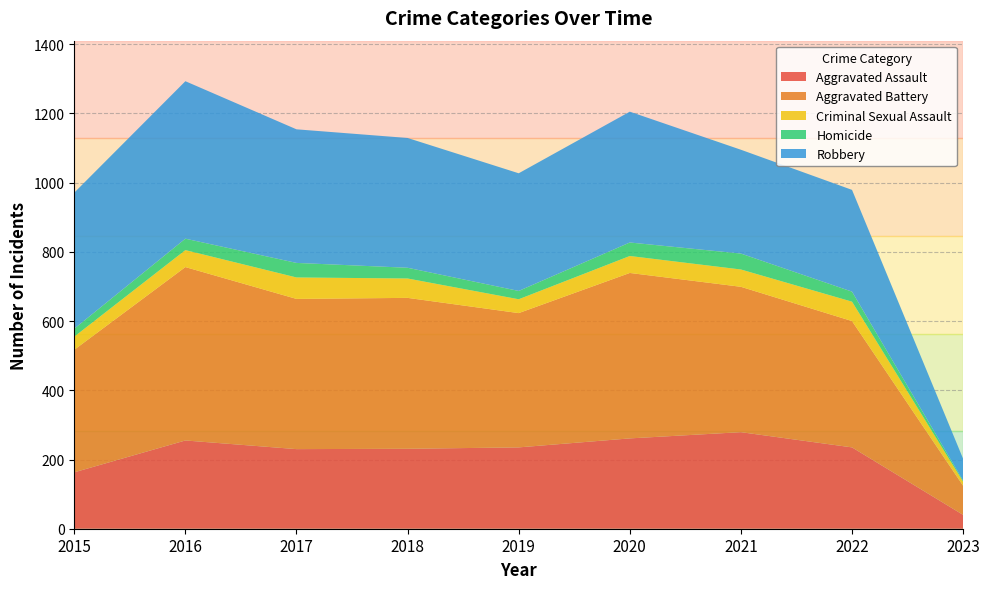

Reading left to right, what are all the values shown in this chart?

Aggravated Assault: 2015=163	2016=255	2017=230	2018=231	2019=235	2020=261	2021=279	2022=235	2023=40
Aggravated Battery: 2015=354	2016=501	2017=434	2018=436	2019=388	2020=478	2021=420	2022=365	2023=84
Criminal Sexual Assault: 2015=38	2016=49	2017=62	2018=56	2019=40	2020=49	2021=50	2022=56	2023=12
Homicide: 2015=23	2016=33	2017=42	2018=31	2019=24	2020=39	2021=46	2022=29	2023=3
Robbery: 2015=393	2016=455	2017=386	2018=375	2019=340	2020=378	2021=300	2022=294	2023=63